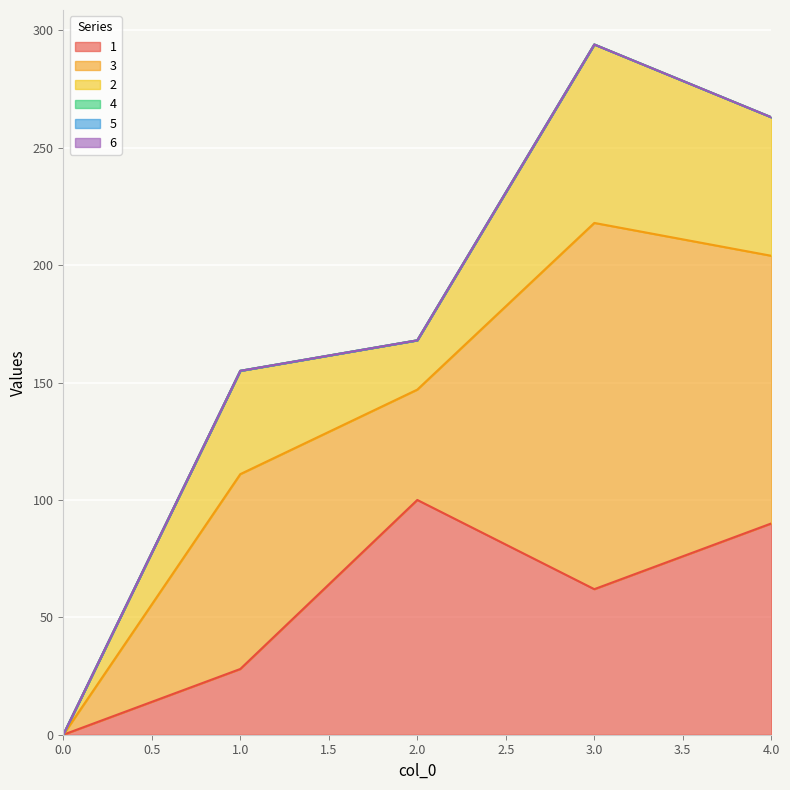

What is the value of the 2 point at the 2nd from the left?

44